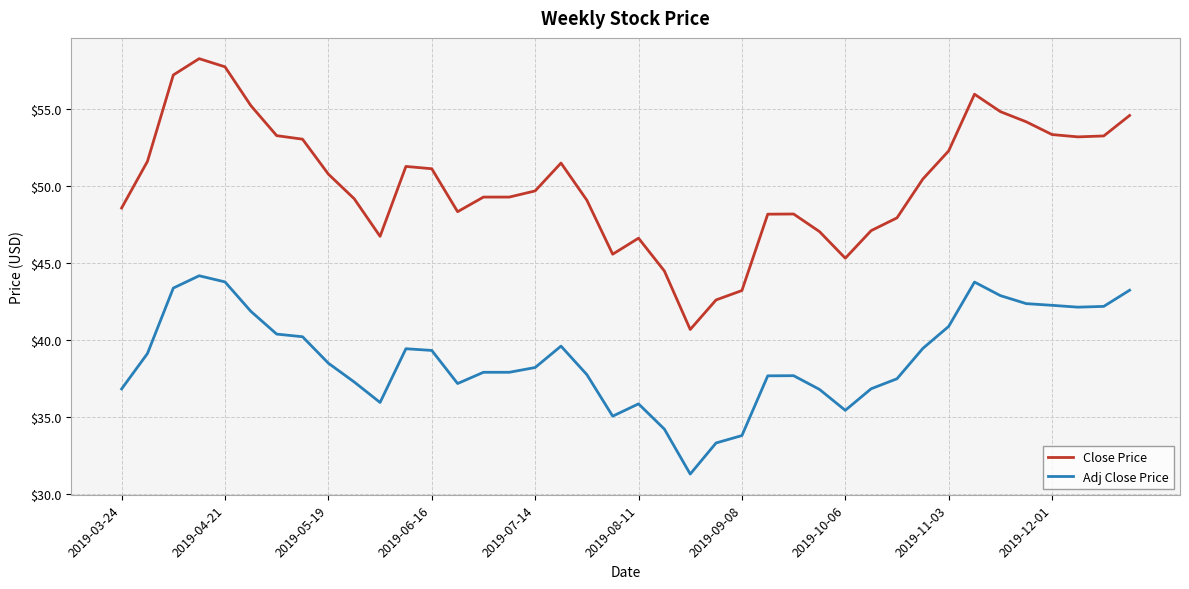

What is the minimum value for Adj Close Price?

31.3